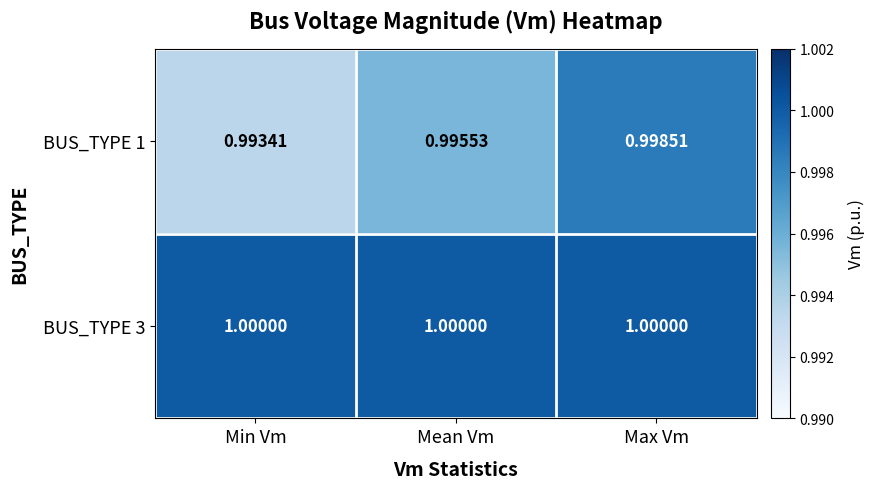

Between Min Vm and Mean Vm, which series saw the biggest shift?

BUS_TYPE 1